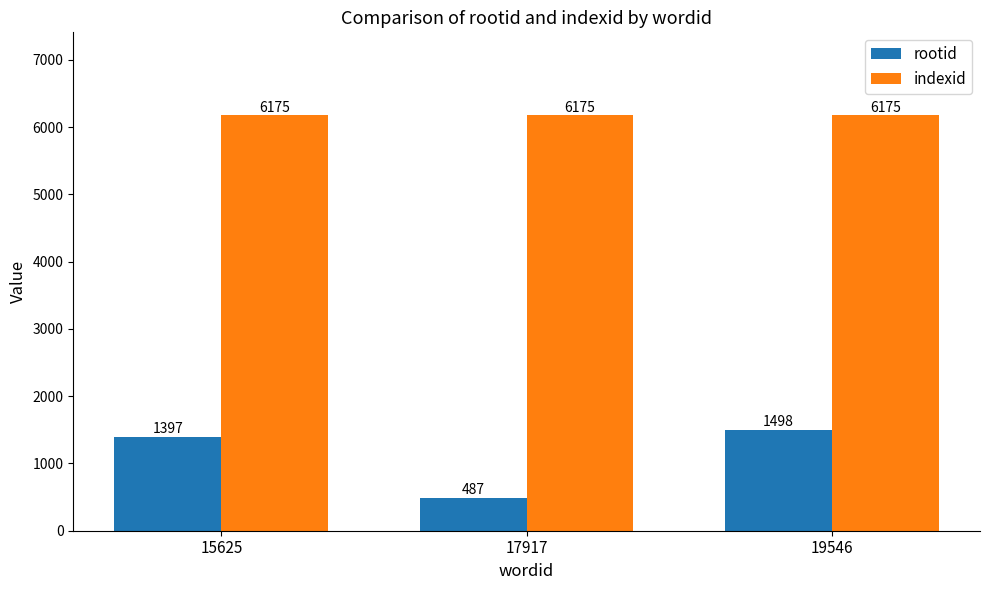

What are all the series names shown in the legend?

rootid, indexid